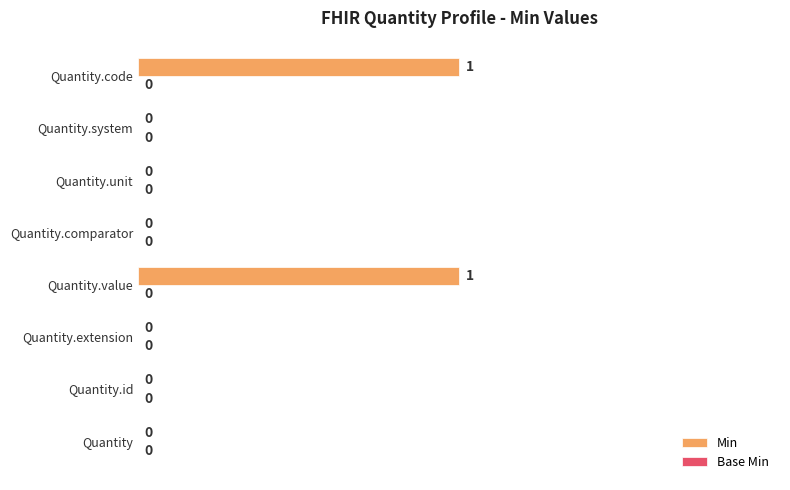

Reading bottom to top, transcribe all the data shown in this chart.

Quantity=0	Quantity.id=0	Quantity.extension=0	Quantity.value=1	Quantity.comparator=0	Quantity.unit=0	Quantity.system=0	Quantity.code=1